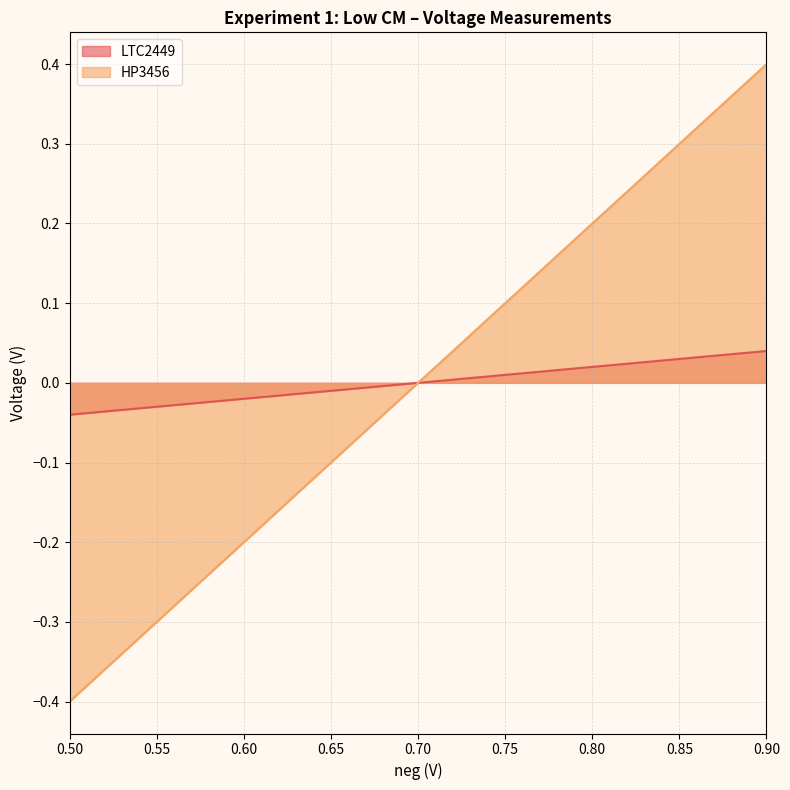

Does the chart display data point markers on the line(s)?

No